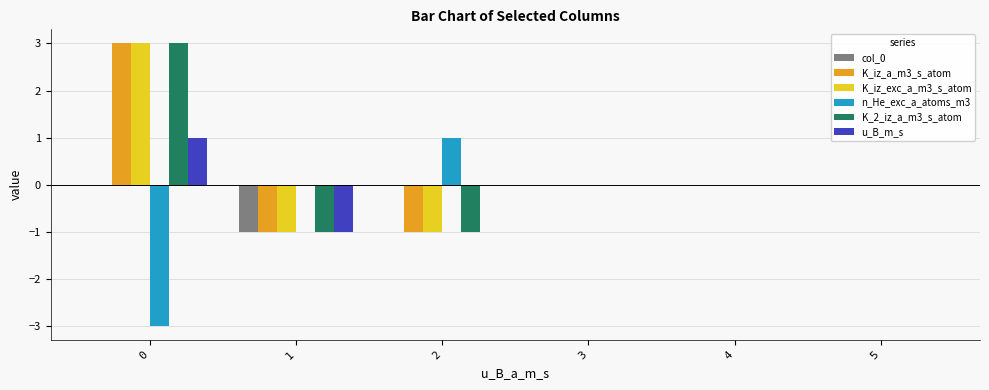

The value of u_B_m_s at 3 is 1. True or false?

False